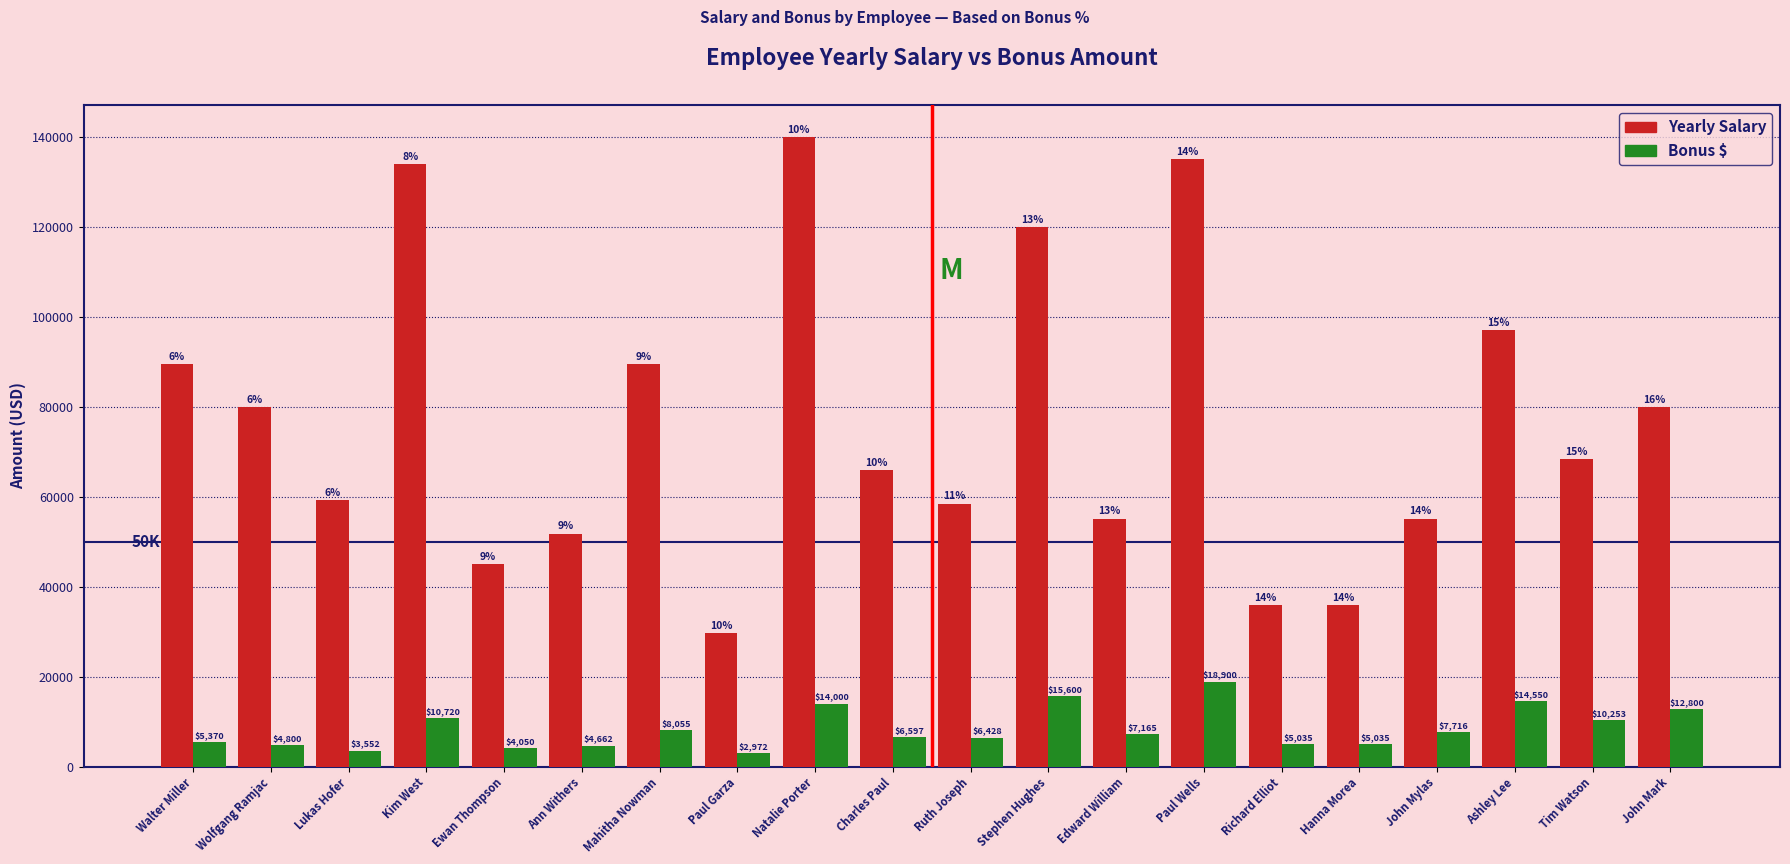

What is the spread (max minus min) of values at Wolfgang Ramjac?

75200.0